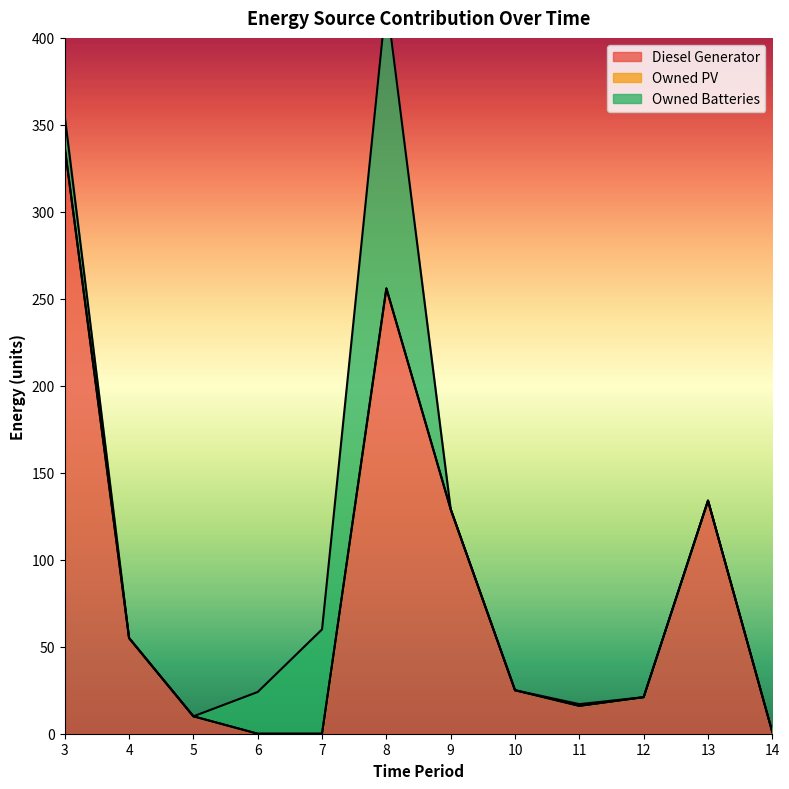

Reading left to right, what are all the values shown in this chart?

Diesel Generator: 3=337	4=55	5=10	6=0	7=0	8=256	9=129	10=25	11=16	12=21	13=134	14=1
Owned PV: 3=0	4=0	5=0	6=0	7=0	8=0	9=0	10=0	11=0	12=0	13=0	14=0
Owned Batteries: 3=18	4=0	5=0	6=24	7=60	8=166	9=0	10=0	11=1	12=0	13=0	14=0